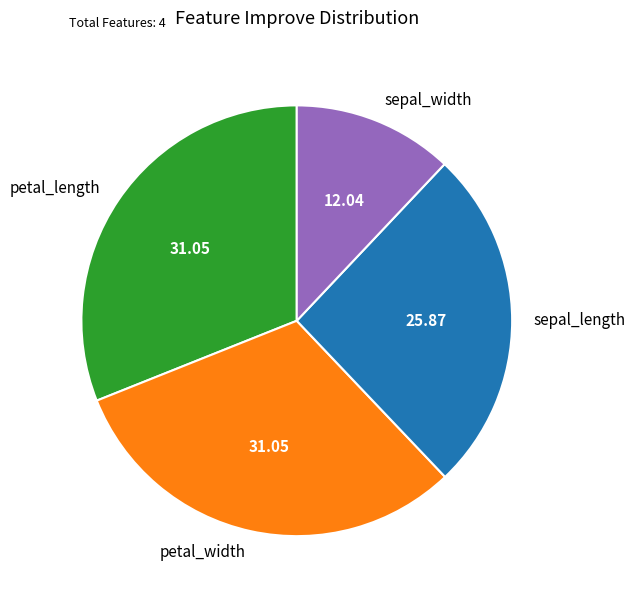

Between petal_width and sepal_length, which is larger?

petal_width